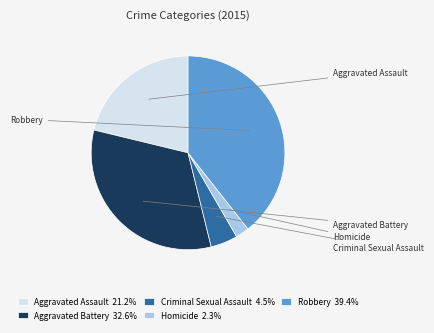

To the nearest percent, what is the combined percentage of Aggravated Battery and Aggravated Assault?

54%